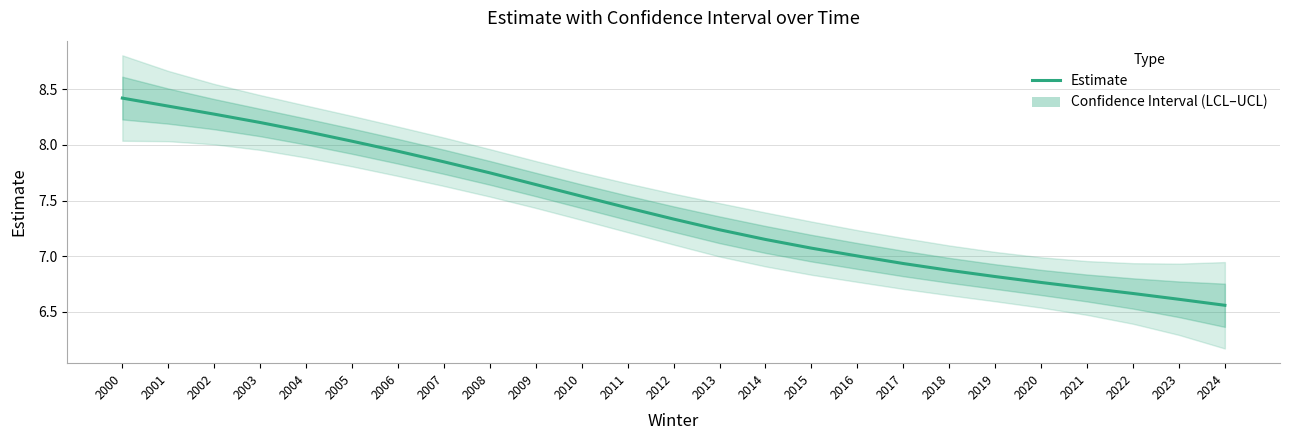

Approximately how many times larger is the value at 2013 compared to 2018?

1.1